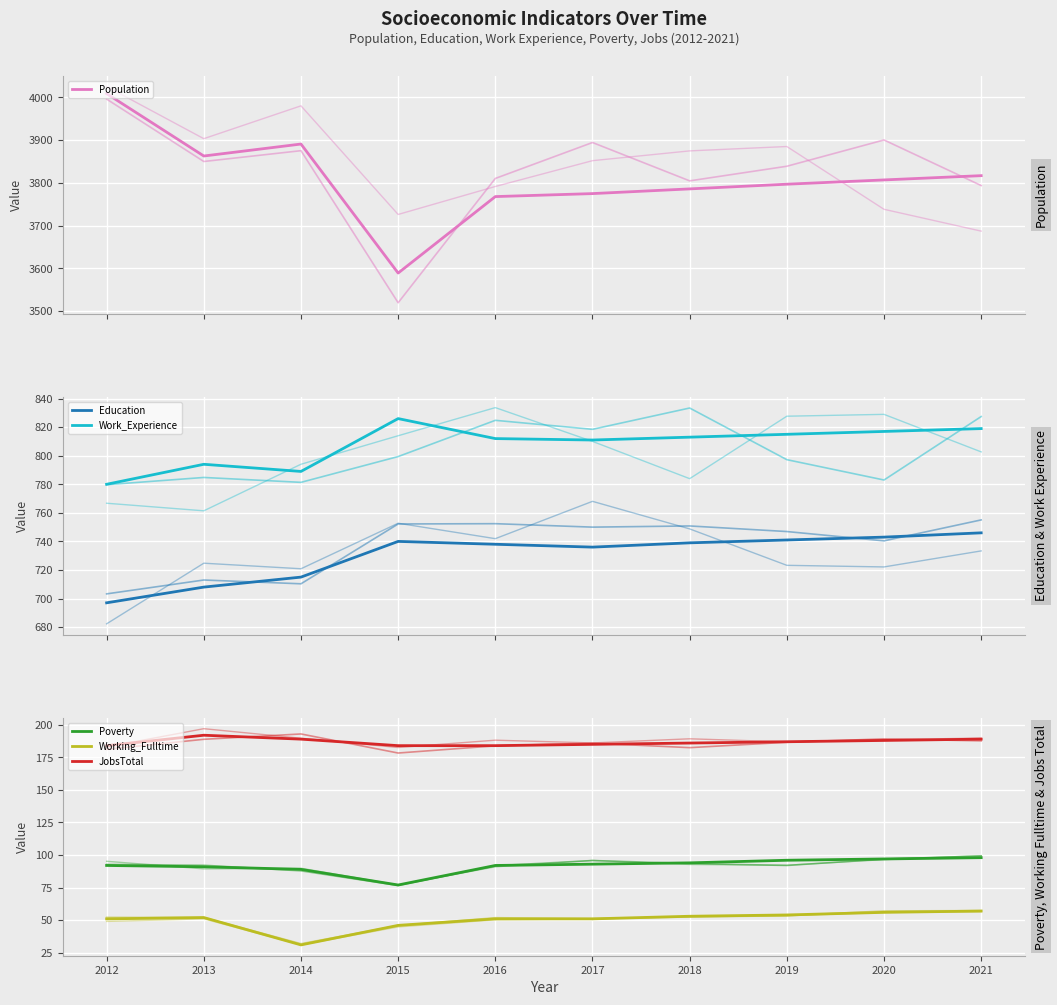

Which has a higher value, 2019 or 2014?

2014